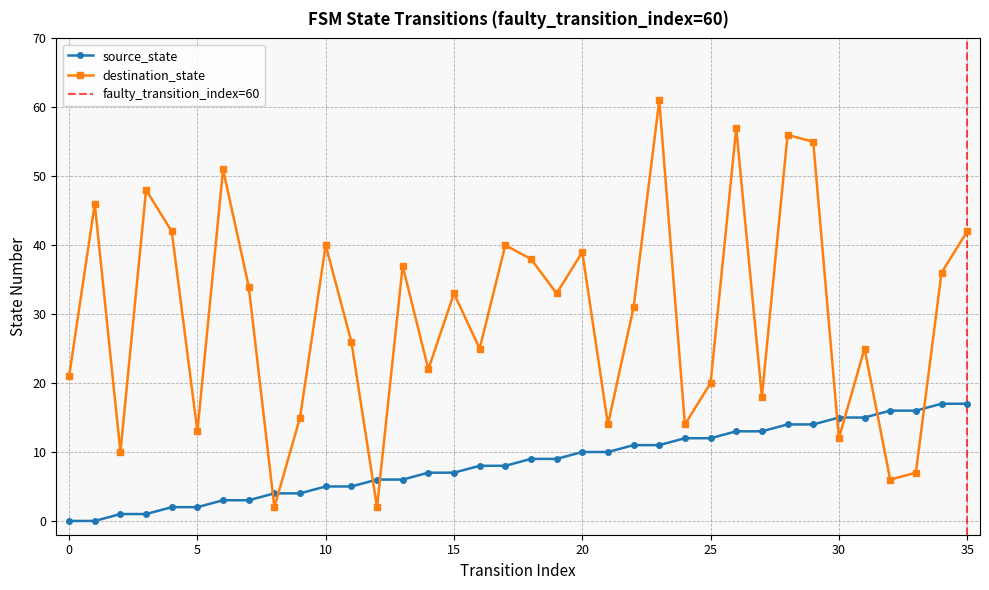

Is it true that source_state equals 3 at 5?

False